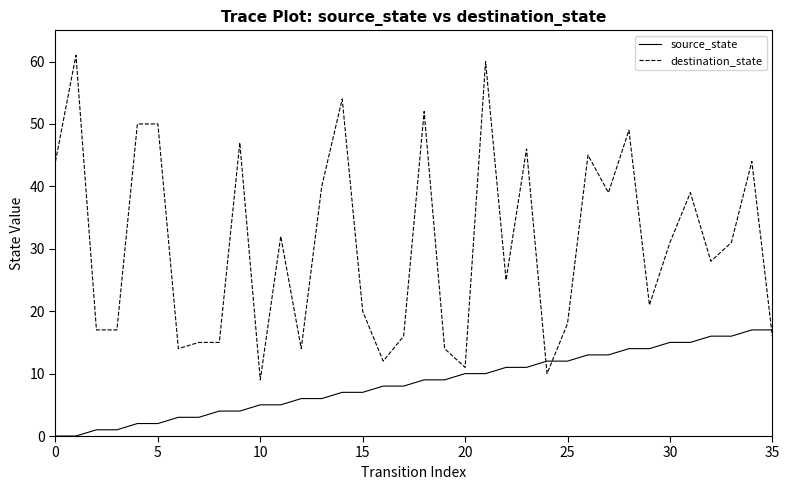

What are all the series names shown in the legend?

source_state, destination_state